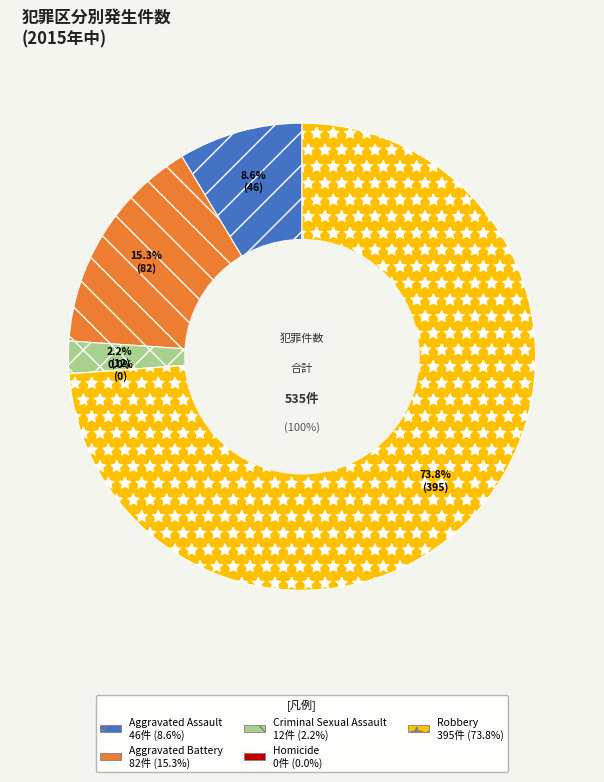

Which slice is the largest?

Robbery